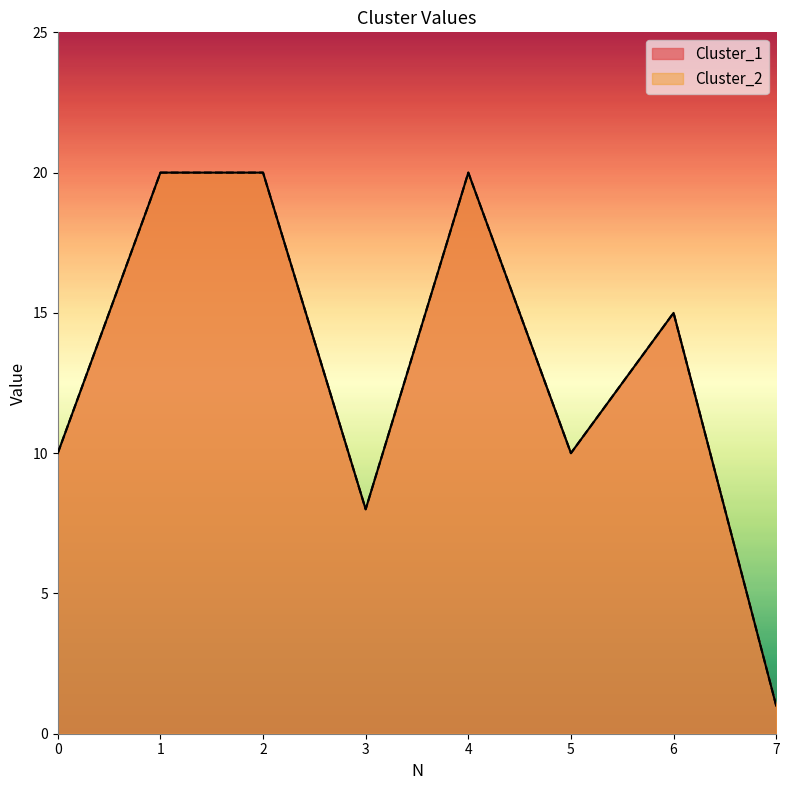

True or false: Cluster_1 and Cluster_2 cross at least once.

False